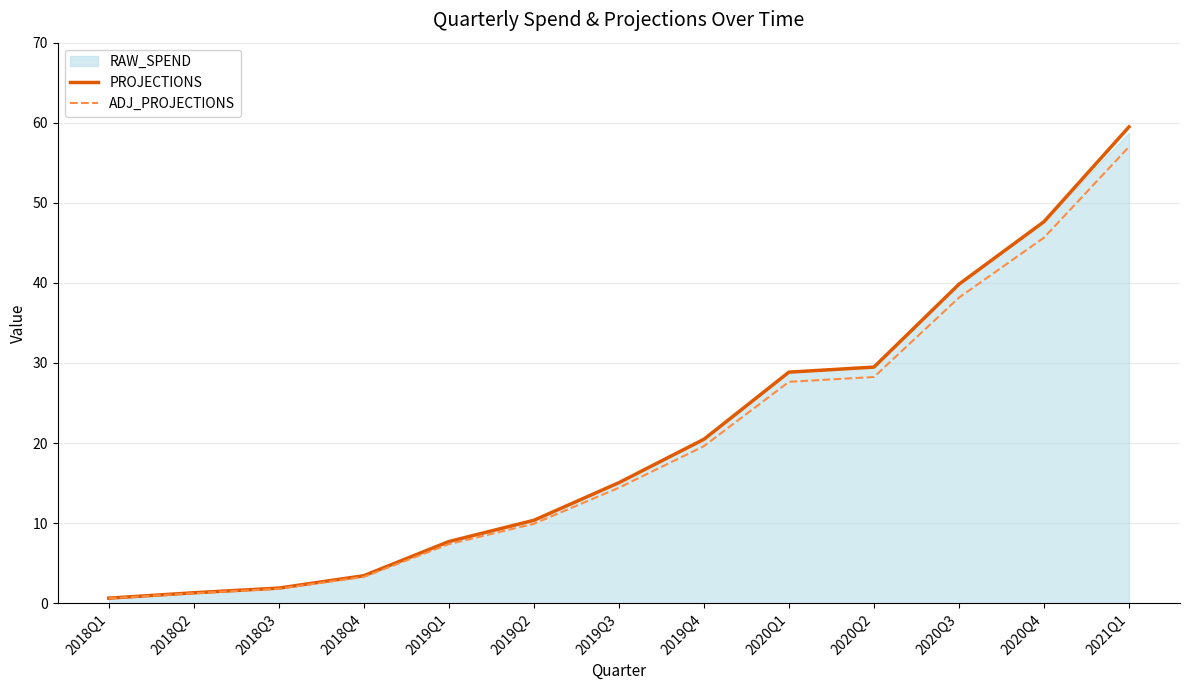

True or false: PROJECTIONS and ADJ_PROJECTIONS intersect in this chart.

False